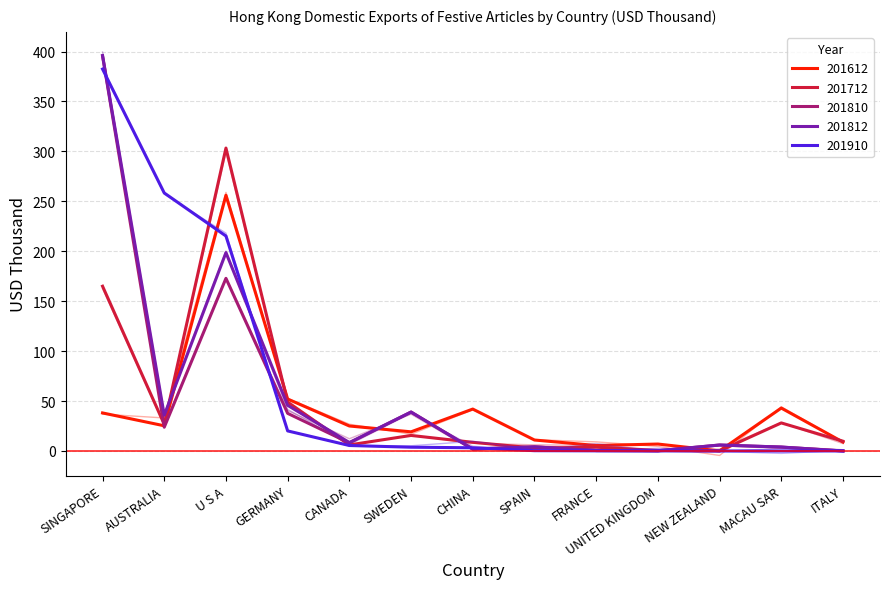

How many categories are shown in the chart?

13